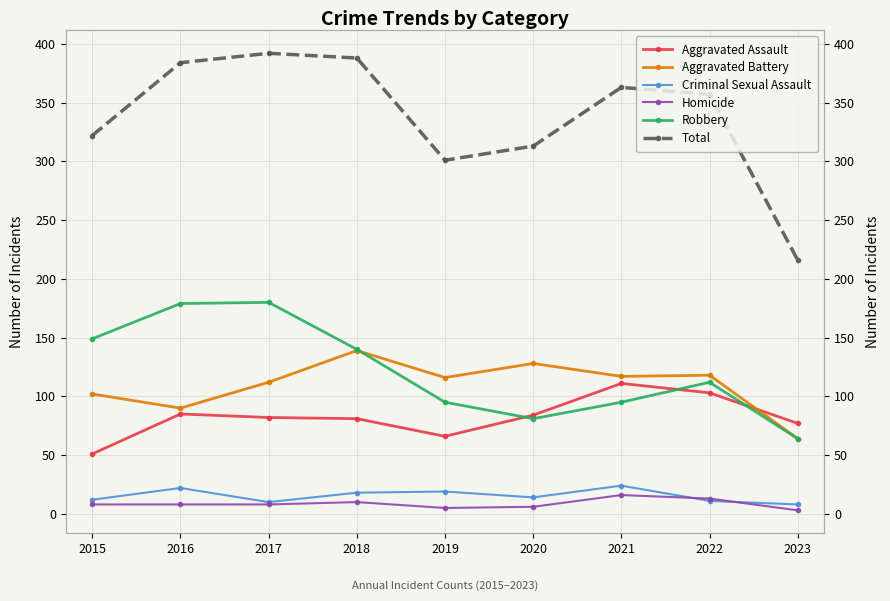

How many data points does each series have?

9